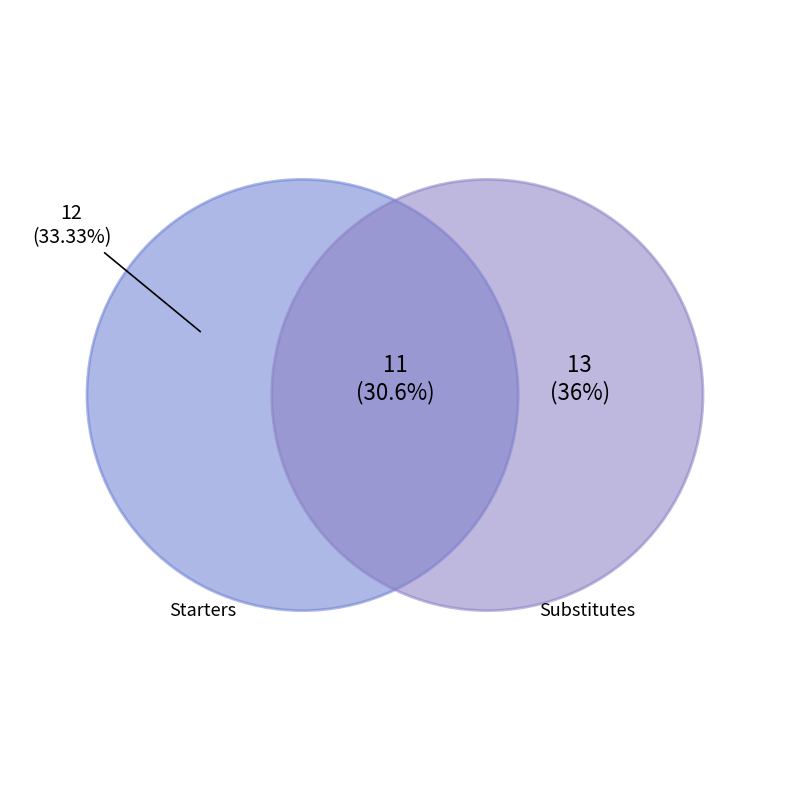

The AMC slice represents 8% of the pie. True or false?

False